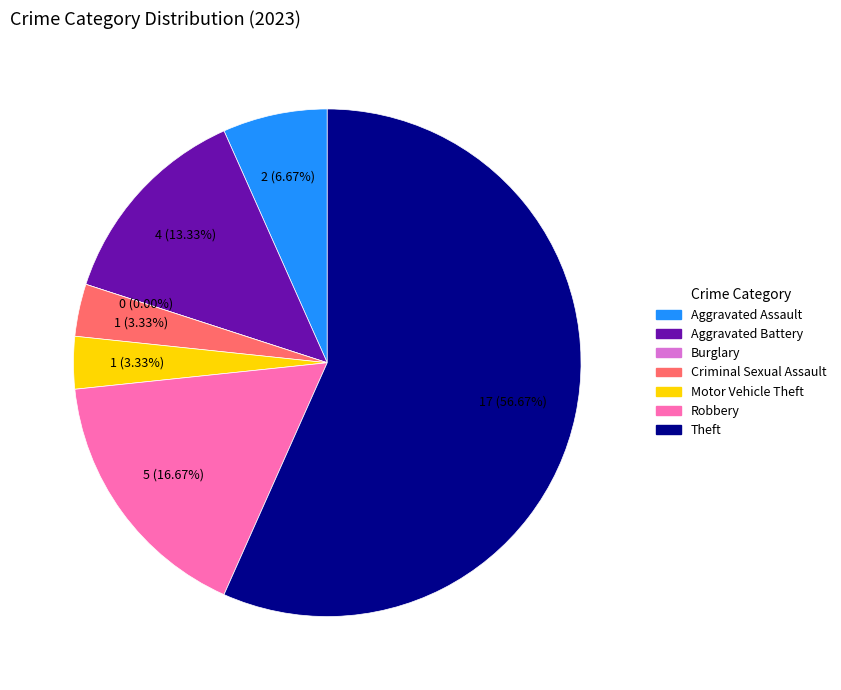

The Criminal Sexual Assault slice represents 10% of the pie. True or false?

False